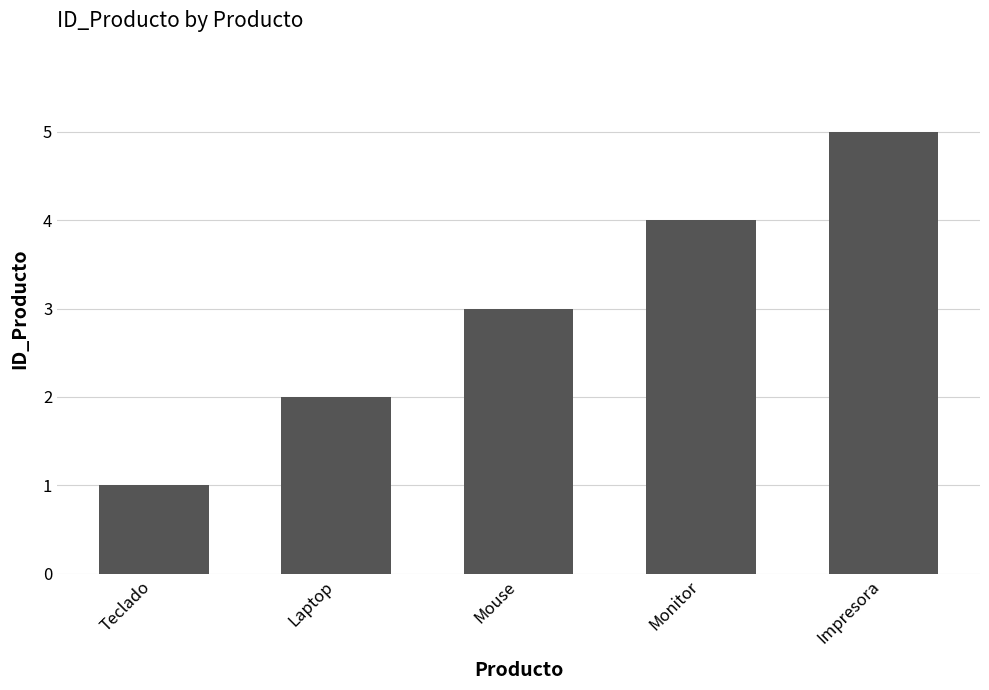

Reading left to right, extract all data points from this chart.

1	2	3	4	5